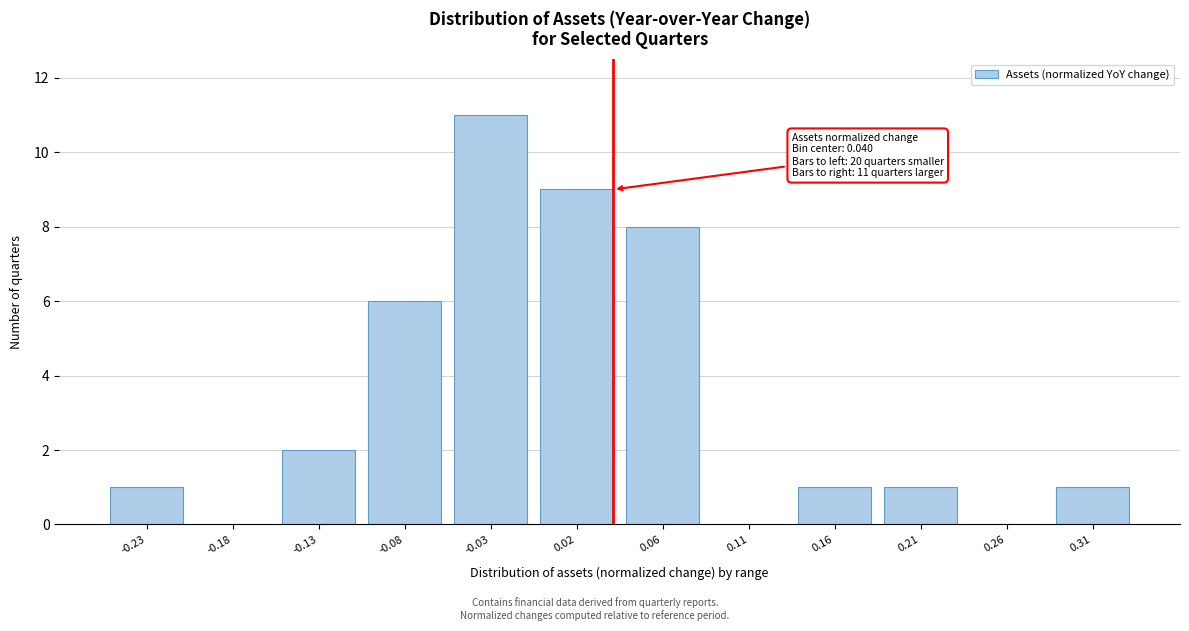

Reading right to left, what are all the values shown in this chart?

0.31=1	0.26=0	0.21=1	0.16=1	0.11=0	0.06=8	0.02=9	-0.03=11	-0.08=6	-0.13=2	-0.18=0	-0.23=1